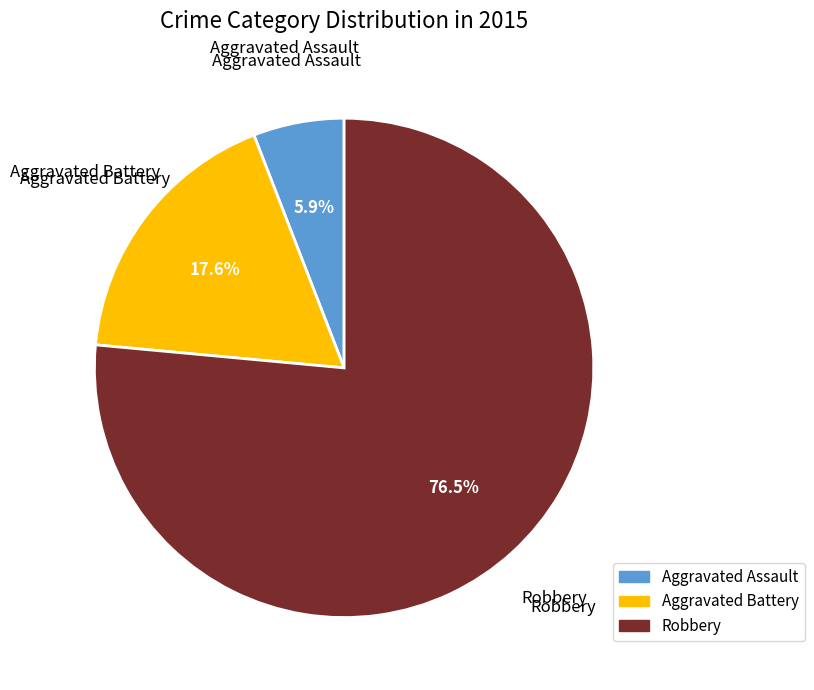

Which slice represents more than half of the pie?

Robbery